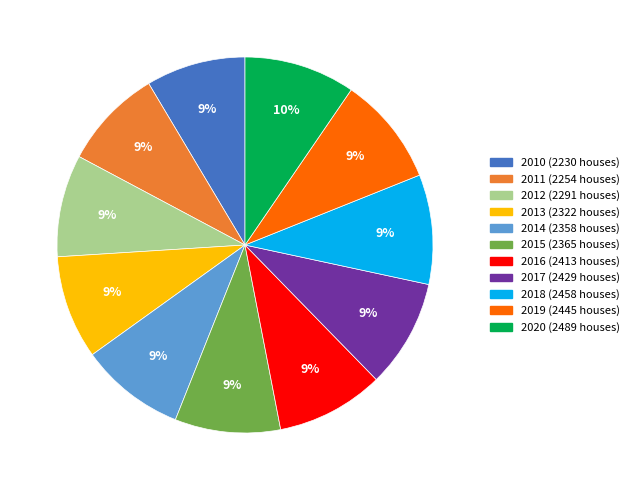

Which has a higher value, 2017 or 2011?

2017